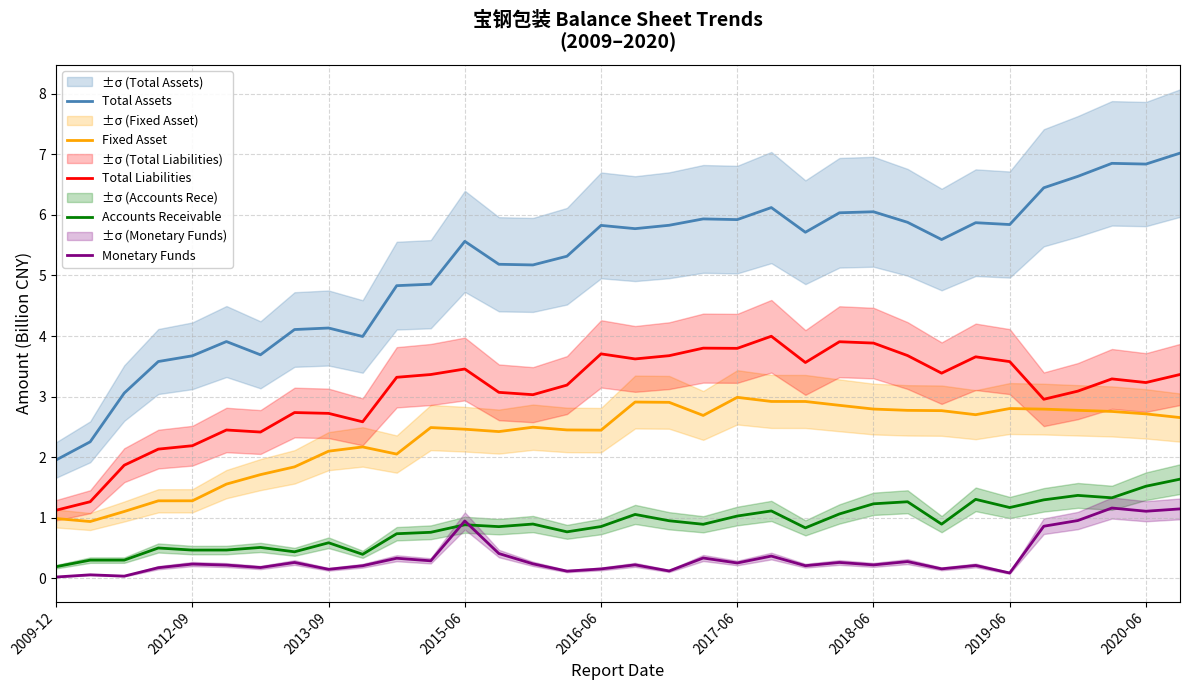

What is the sum of all Accounts Receivable values?

29.8